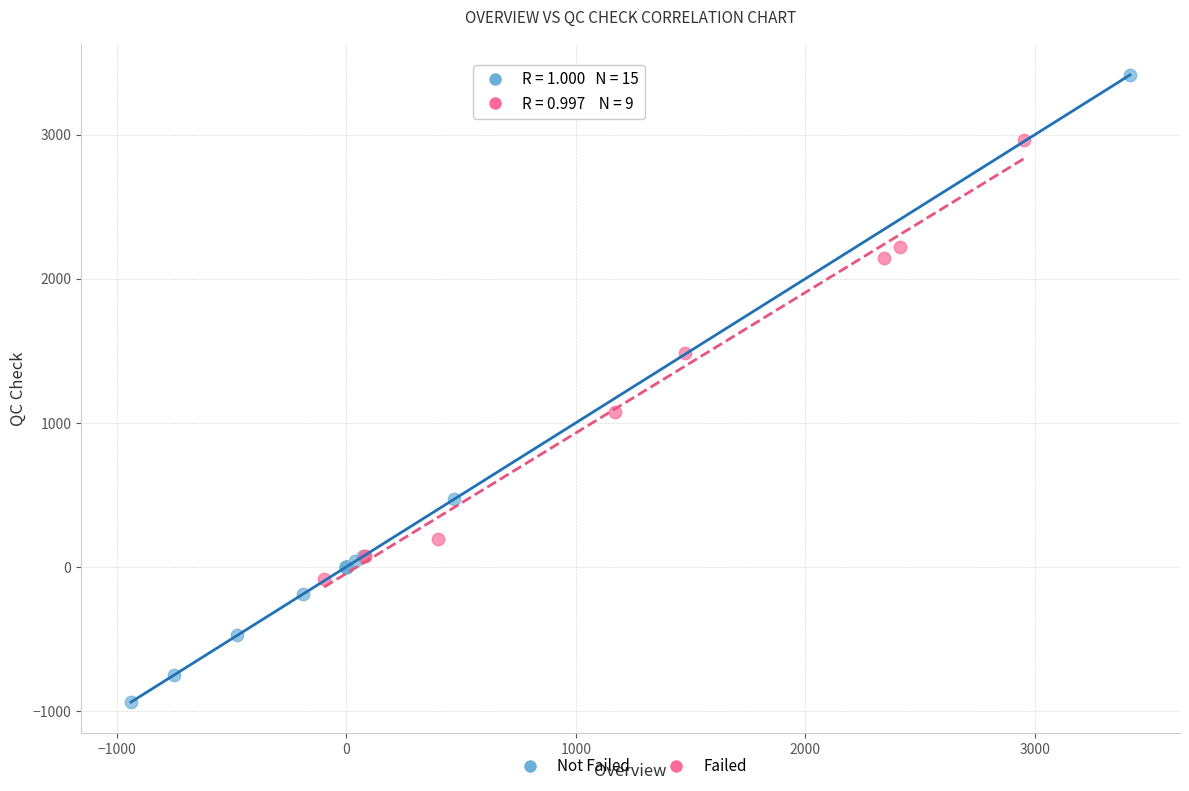

Which series has the widest spread of Y values?

Not Failed